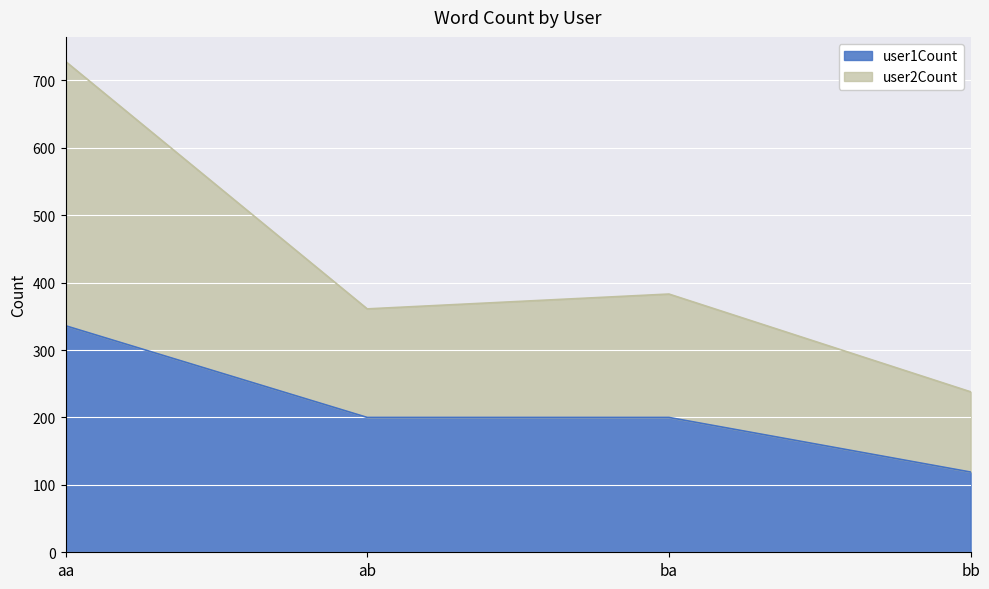

Does the chart display data point markers on the line(s)?

No